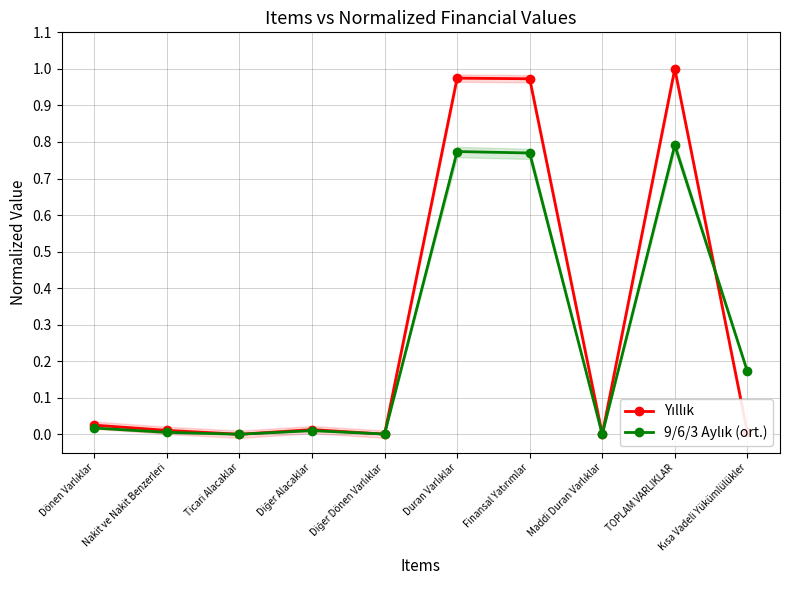

Is it true that Yıllık equals 0.3 at Maddi Duran Varlıklar?

False